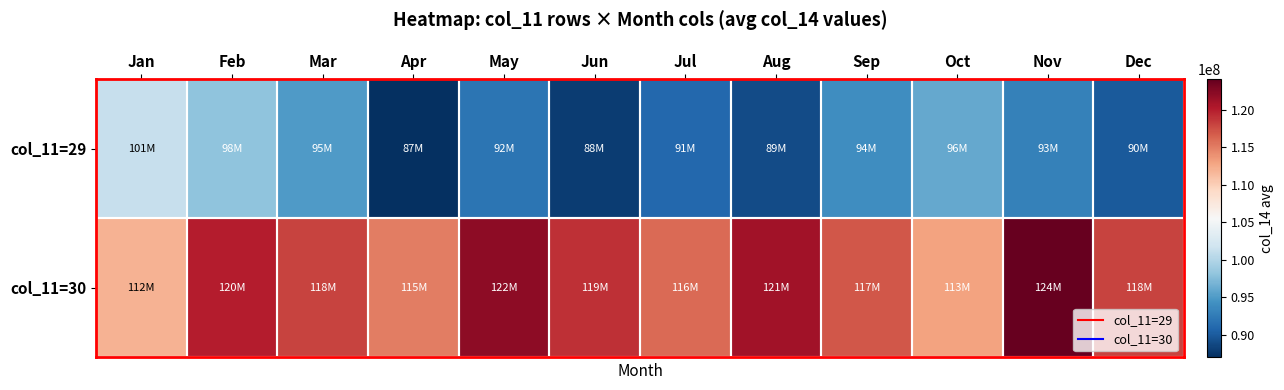

Reading right to left, transcribe all the data shown in this chart.

col_11=29: Dec=90000000	Nov=93000000	Oct=96000000	Sep=94000000	Aug=89000000	Jul=91000000	Jun=88000000	May=92000000	Apr=87000000	Mar=95000000	Feb=98000000	Jan=101262280
col_11=30: Dec=118000000	Nov=124000000	Oct=113000000	Sep=117000000	Aug=121000000	Jul=116000000	Jun=119000000	May=122000000	Apr=115000000	Mar=118000000	Feb=120000000	Jan=112000000